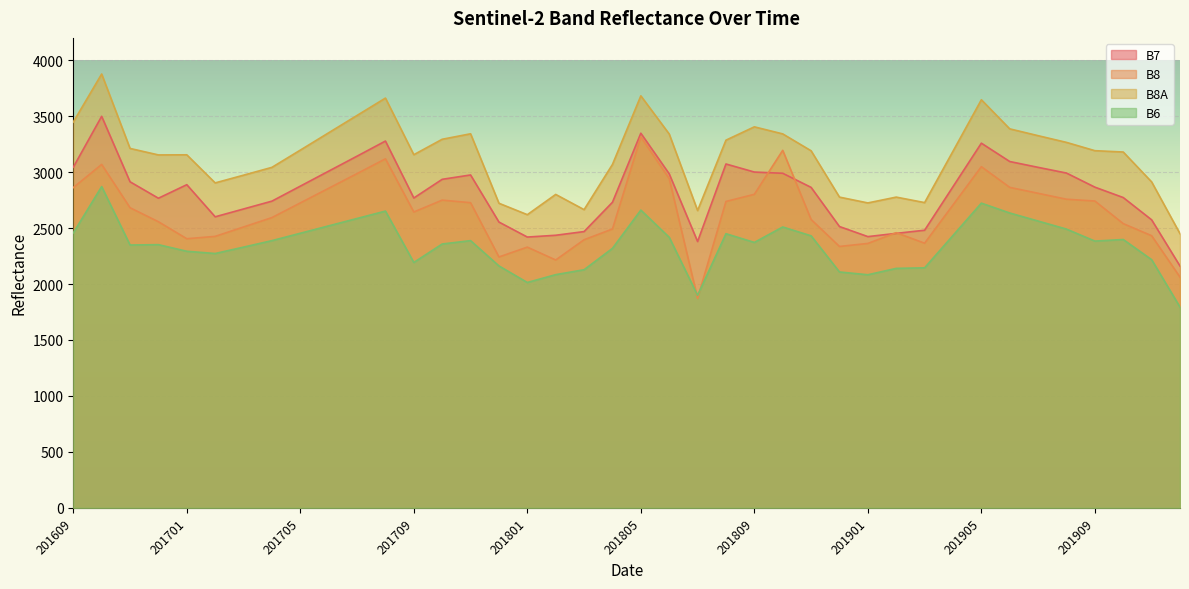

What is the difference between the maximum and minimum values in the B7 series?

1338